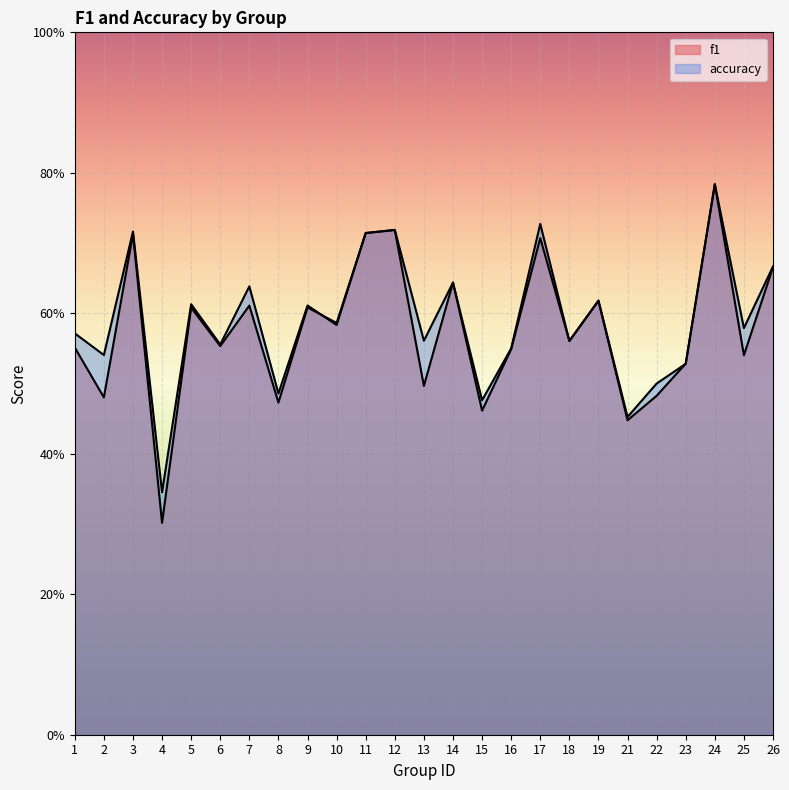

True or false: accuracy and f1 cross at least once.

True